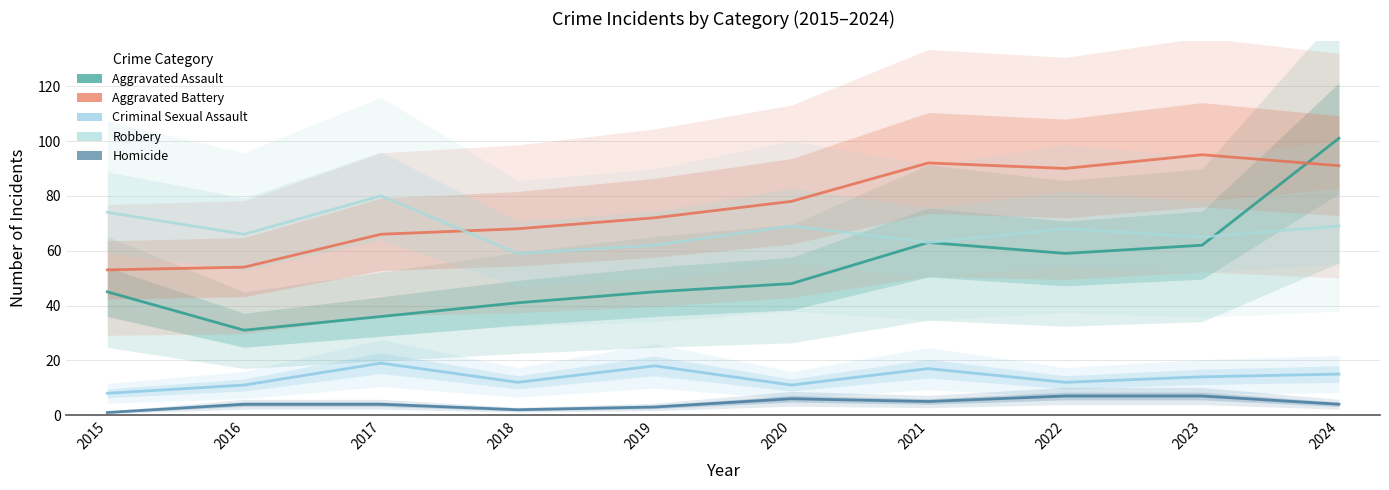

Between 2015 and 2021, which series saw the biggest shift?

Aggravated Battery